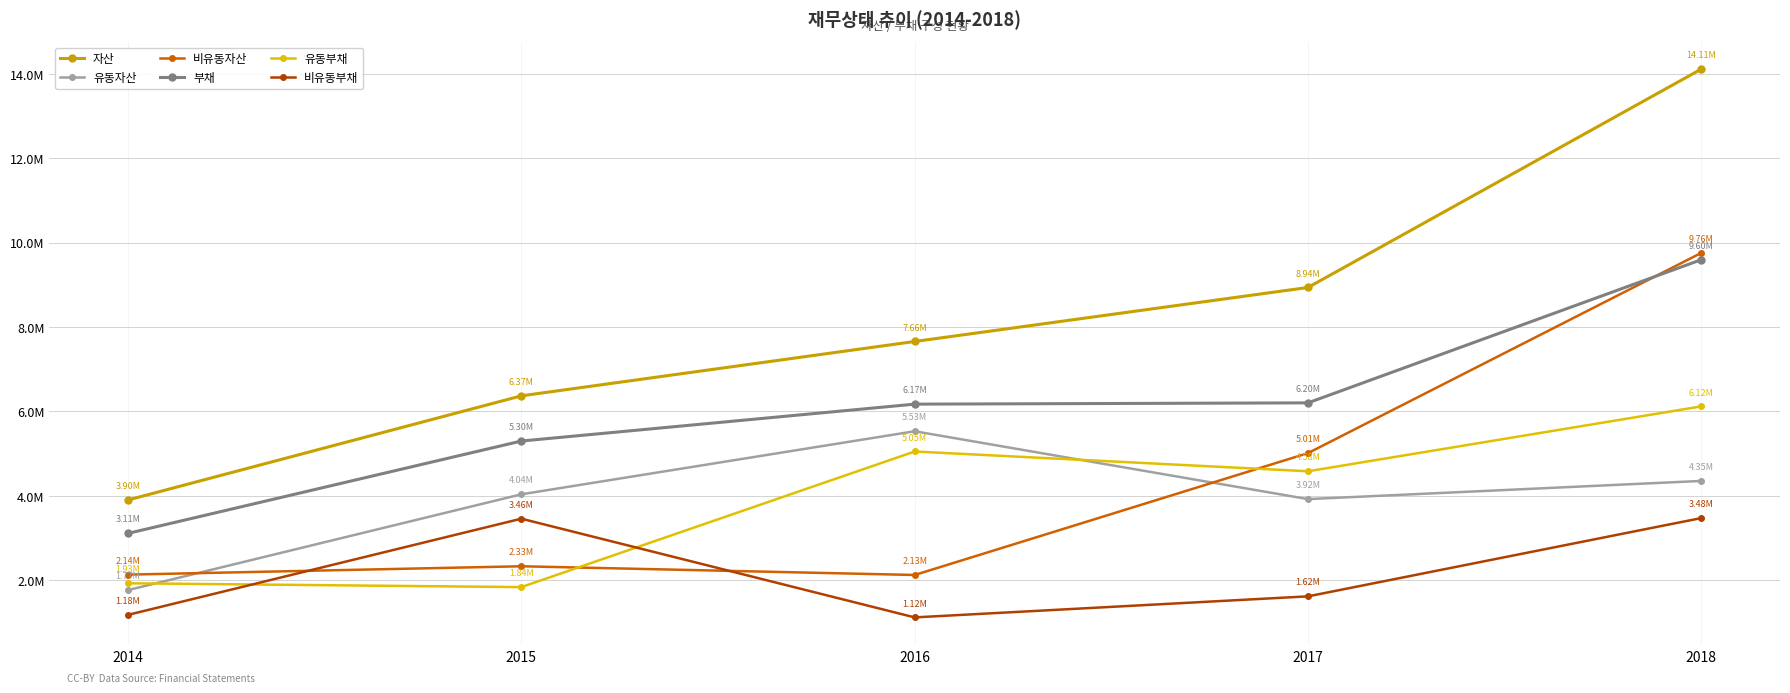

True or false: 비유동자산 has more than 1 points higher than both neighbors.

False